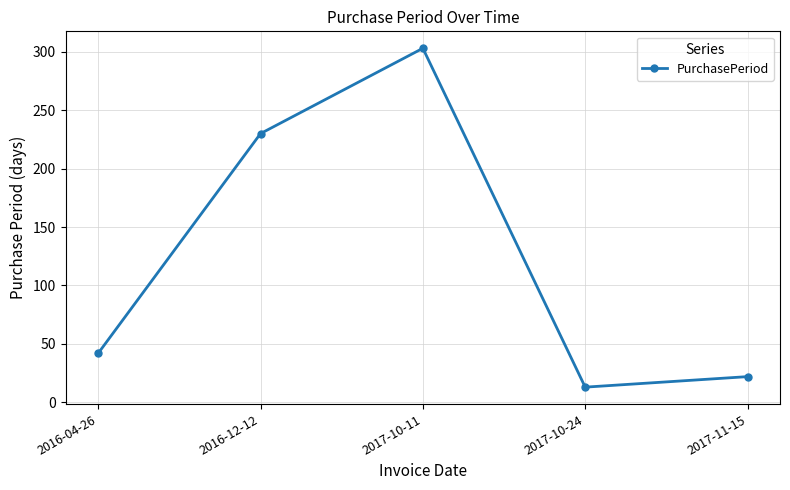

Rank the categories by value from lowest to highest.

2017-10-24, 2017-11-15, 2016-04-26, 2016-12-12, 2017-10-11